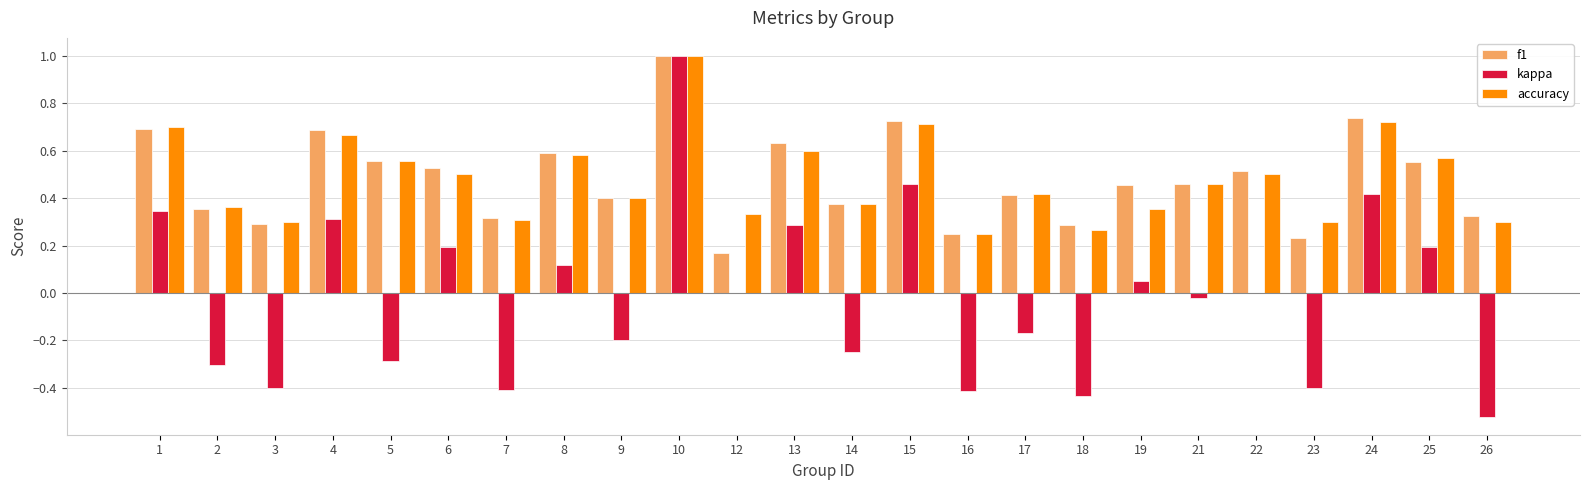

Is it true that f1 equals 0.4 at 17?

True